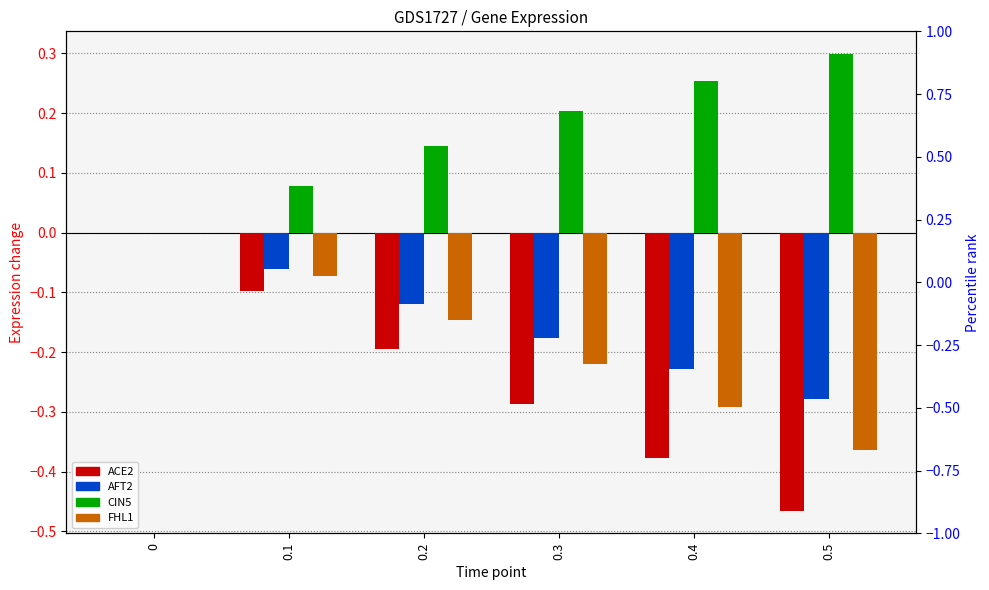

Between 0.3 and 0.4, which series saw the biggest shift?

ACE2